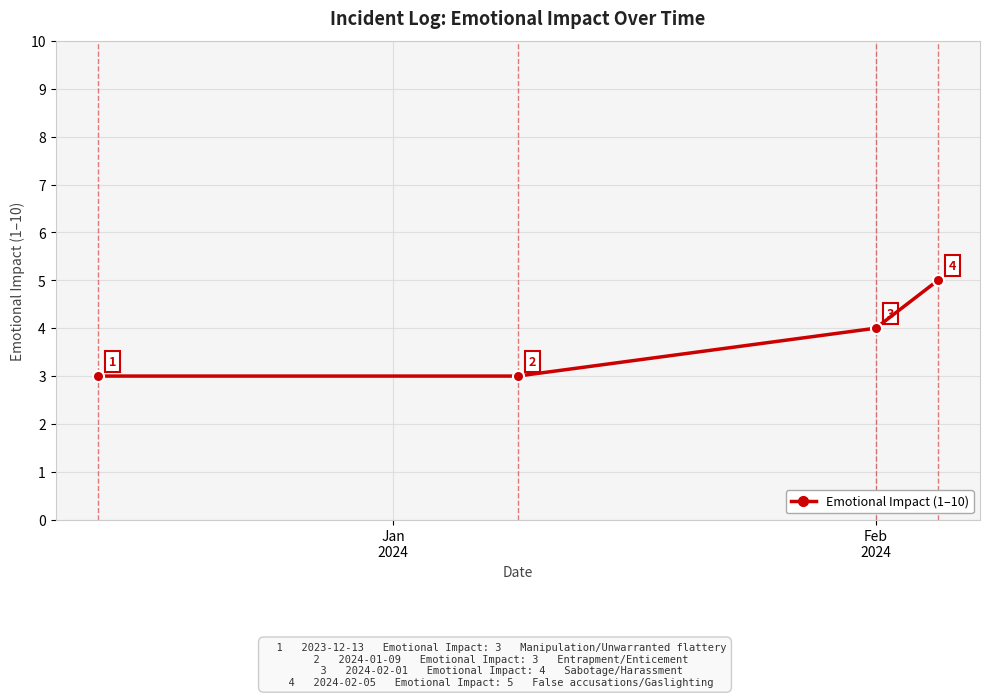

What is the sum of all values?

15